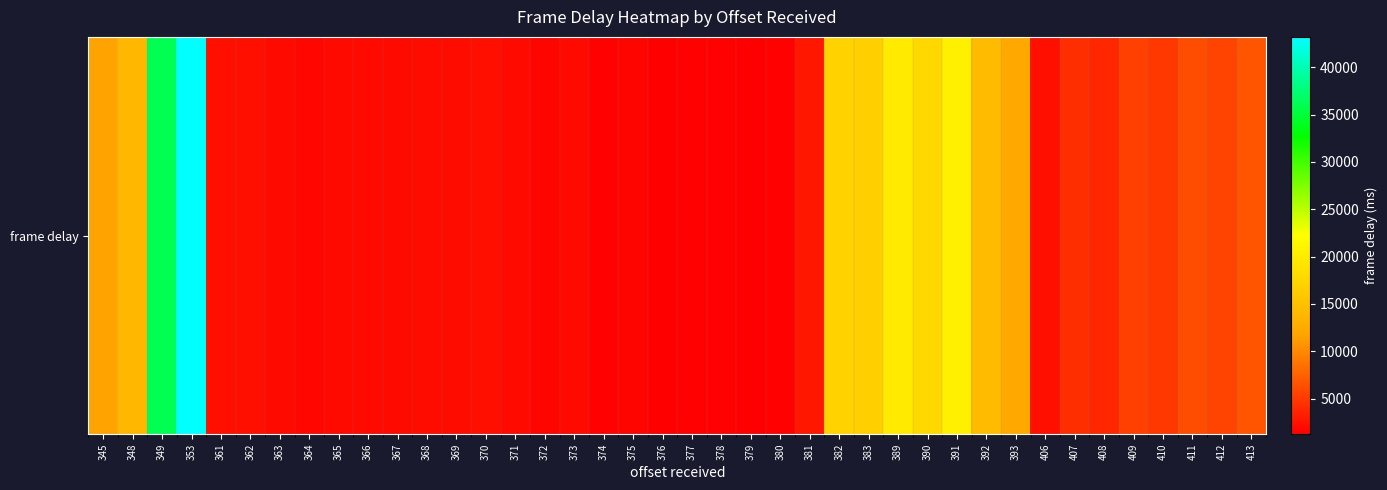

Reading left to right, what are all the values shown in this chart?

345=11714.8	348=14008.0	349=36123.1	353=43215.8	361=2310.7	362=2303.7	363=2022.7	364=1852.7	365=2033.5	366=2026.5	367=2044.1	368=2206.1	369=2222.1	370=2380.1	371=1941.0	372=1727.0	373=1965.5	374=1530.5	375=1702.5	376=1395.5	377=1468.5	378=1559.6	379=1239.5	380=1515.1	381=2820.9	382=16991.5	383=16719.9	389=19844.5	390=17715.4	391=20543.6	392=14483.2	393=12340.2	406=2235.5	407=4336.5	408=3706.5	409=5374.0	410=4949.0	411=6316.1	412=5647.1	413=6738.9